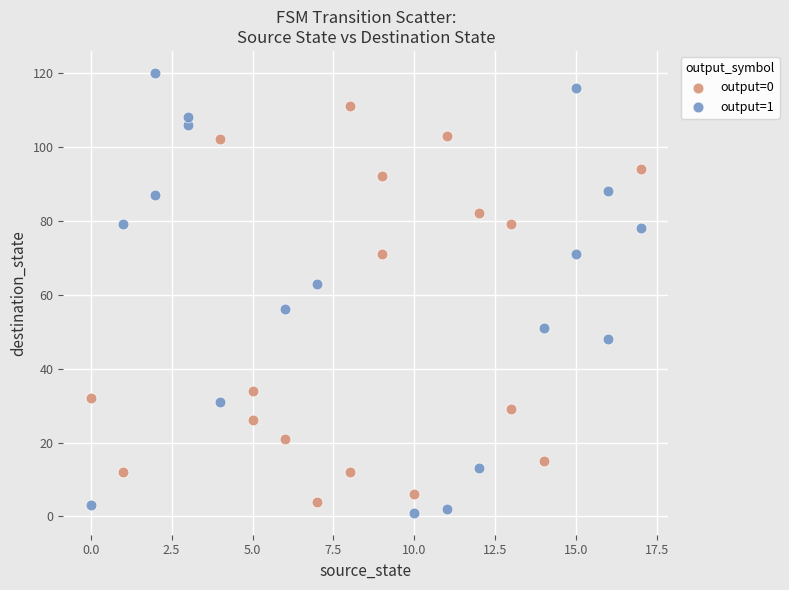

Which series reaches the maximum Y coordinate?

output=1